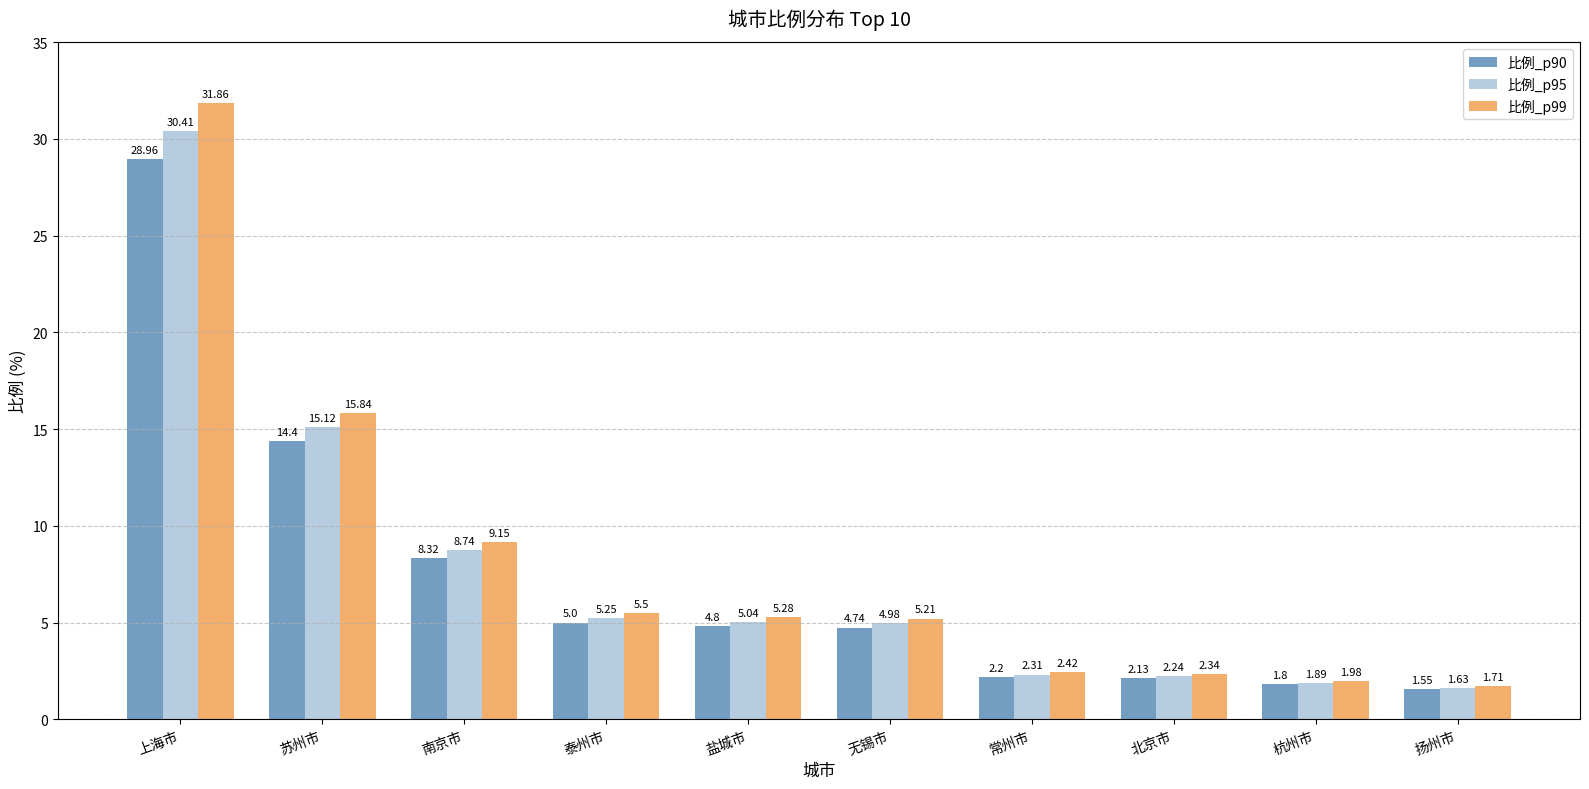

What is the label of the 4th bar from the right?

常州市